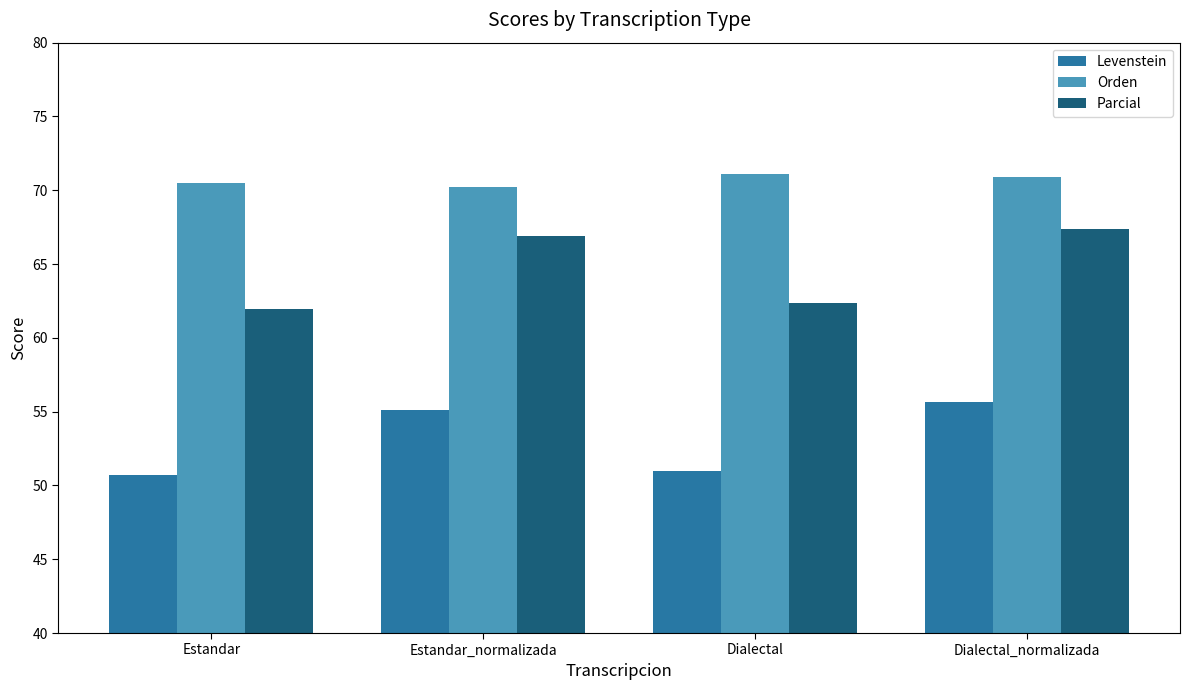

Count the number of categories in the chart.

4